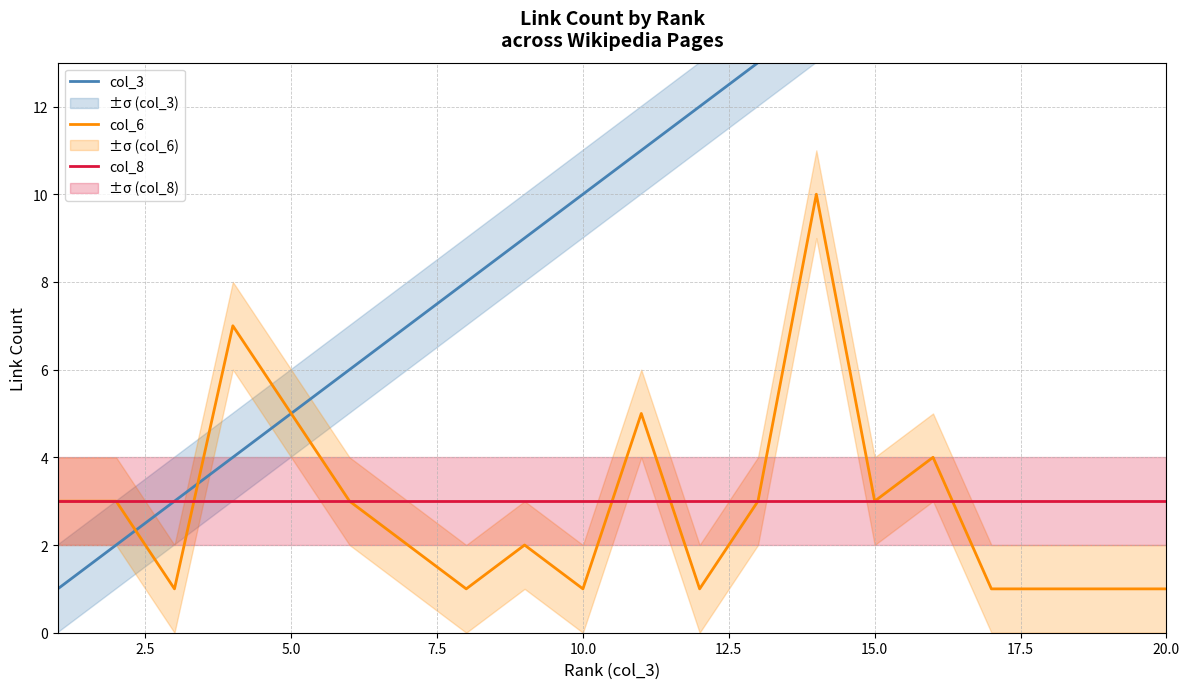

What are all the series names shown in the legend?

col_3, col_6, col_8